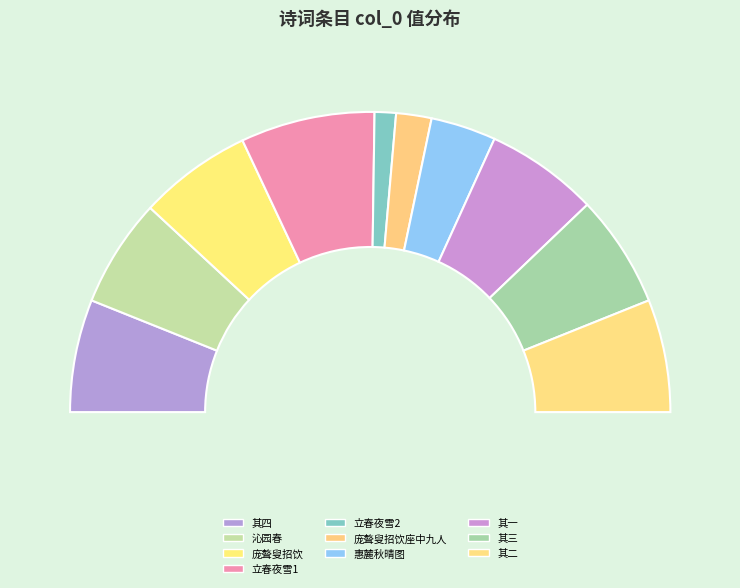

Combined, what portion of the pie is 甲寅立春前一日，庞聱叟招饮，座中九人，合六百十三岁，醉归赋四绝句简谢 其四 and 甲寅立春前一日，庞聱叟招饮，座中九人，合六百十三岁，醉归赋四绝句简谢 其一?

24.3%